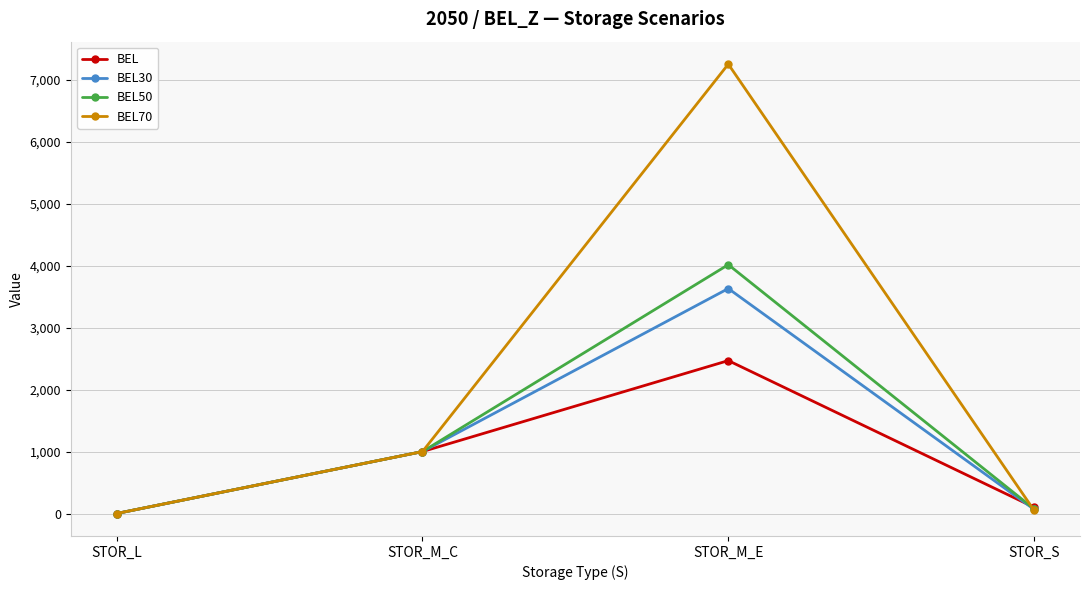

Reading left to right, list all the values displayed in this chart.

BEL: STOR_L=0.0	STOR_M_C=1000.0	STOR_M_E=2469.0	STOR_S=100.0
BEL30: STOR_L=0.0	STOR_M_C=1000.0	STOR_M_E=3632.4	STOR_S=65.8
BEL50: STOR_L=0.0	STOR_M_C=1000.0	STOR_M_E=4018.0	STOR_S=73.9
BEL70: STOR_L=0.0	STOR_M_C=1000.0	STOR_M_E=7256.0	STOR_S=49.9